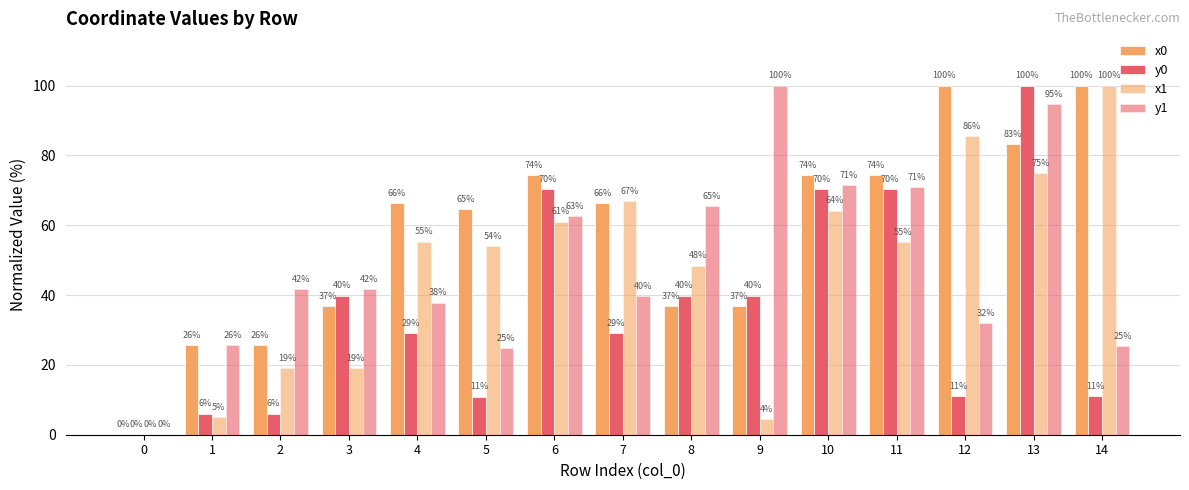

At which category is the sum across all series the highest?

13